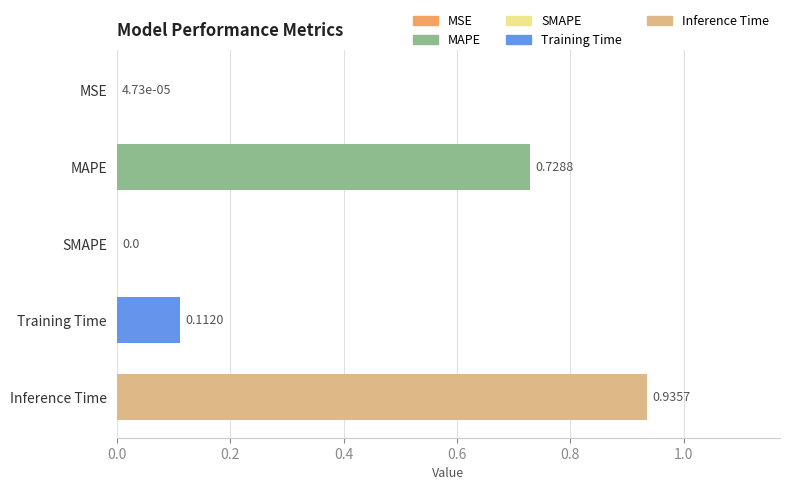

At which category does the chart reach its peak across all series?

Inference Time